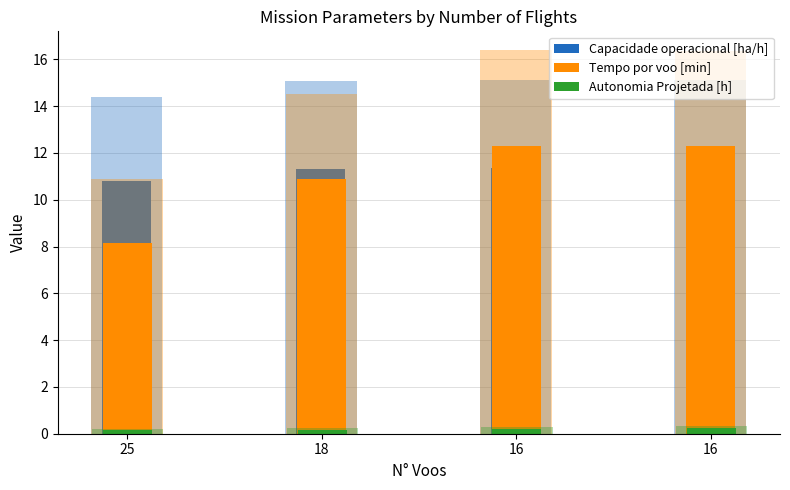

What is the value of the Autonomia Projetada [h] bar at the 4th from the left?

0.2